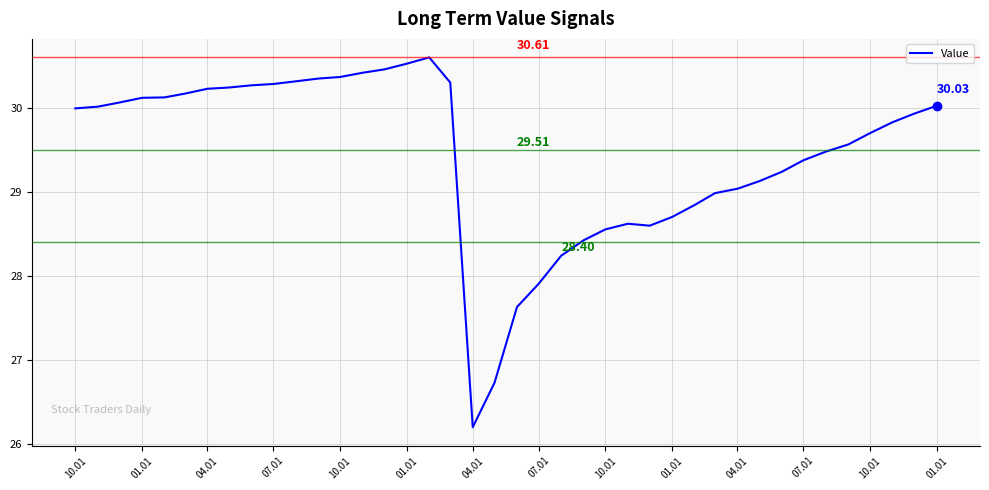

What is the difference between the second highest and second lowest values?

3.8